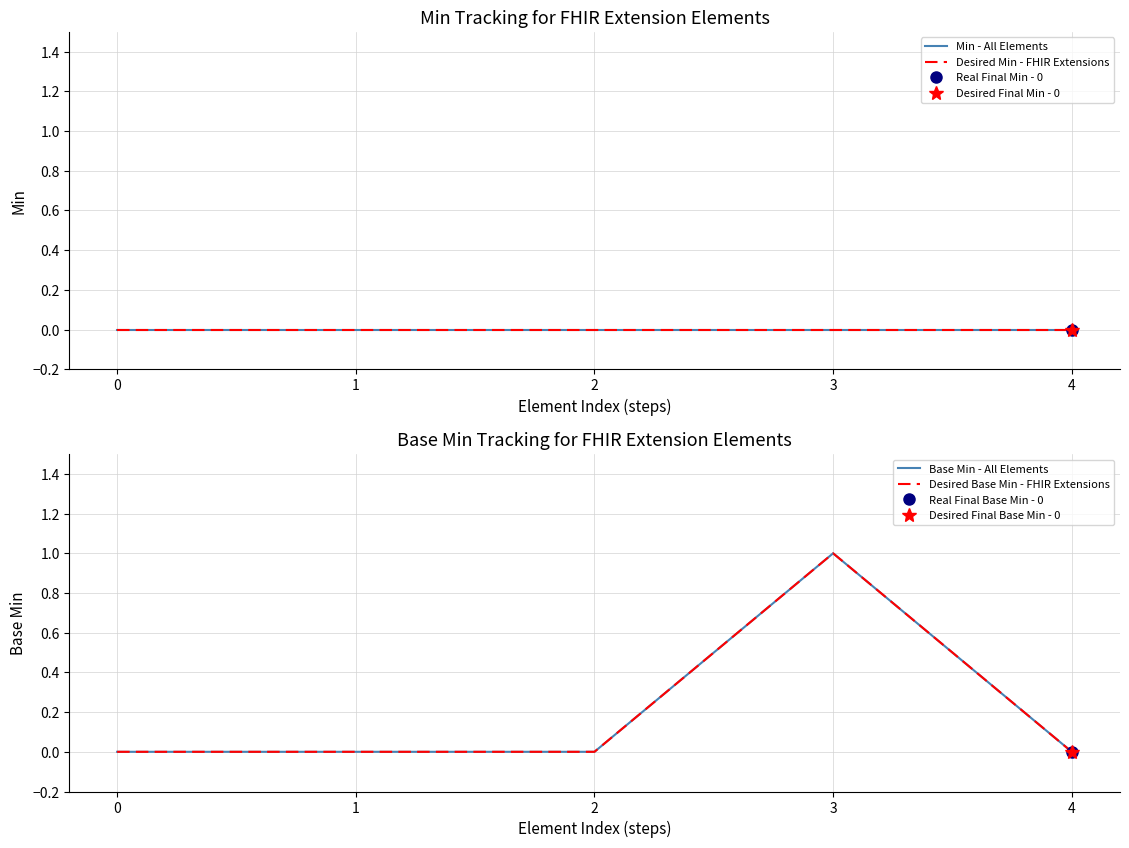

List the series in order of their peak value, highest first.

Base Min - All Elements, Desired Base Min - FHIR Extensions, Min - All Elements, Desired Min - FHIR Extensions